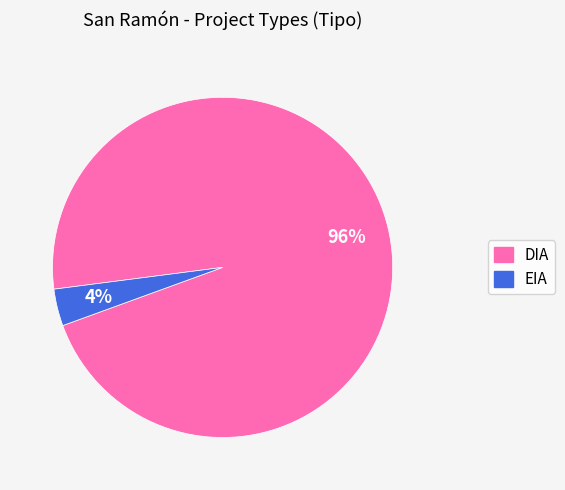

To the nearest percent, what is the combined percentage of EIA and DIA?

100%